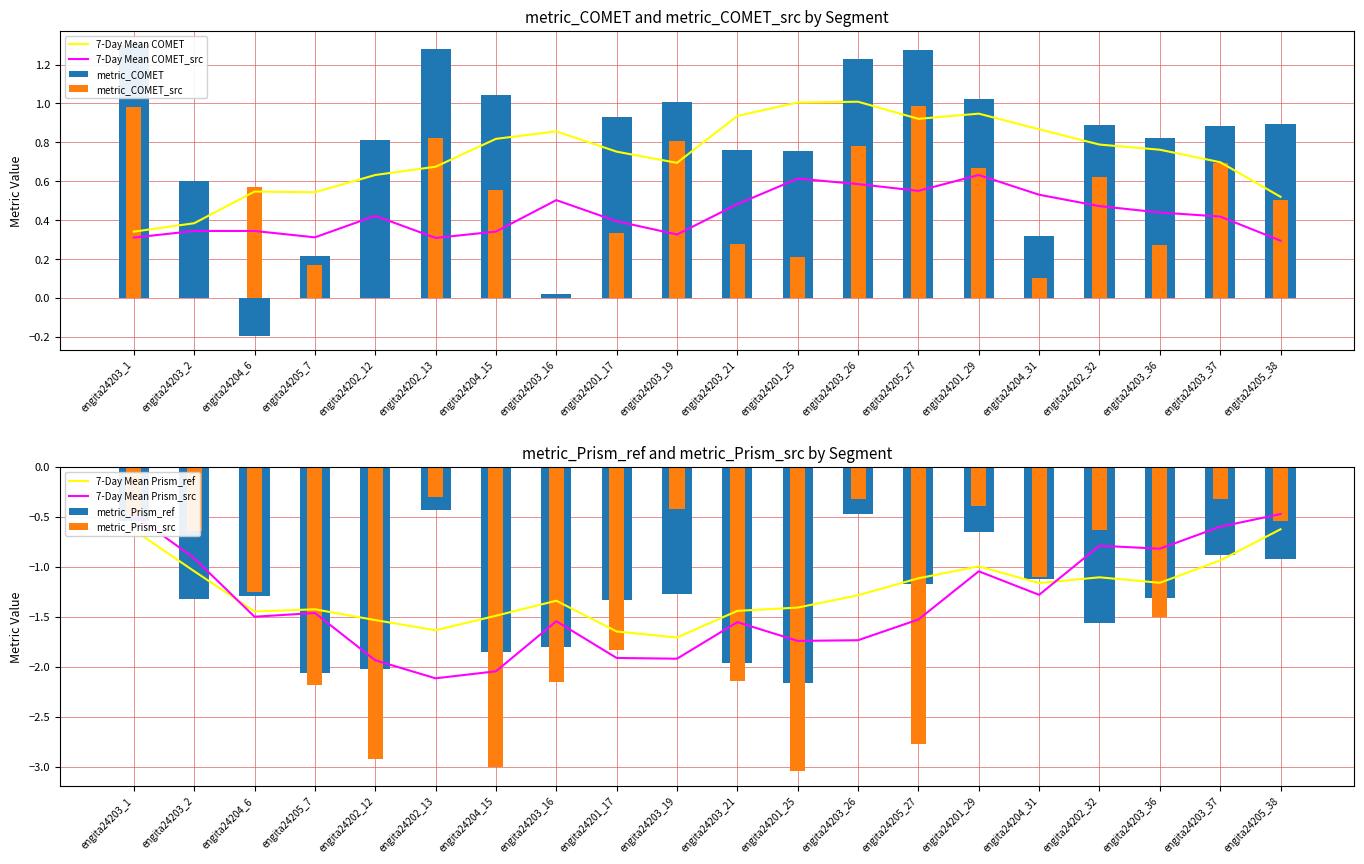

How many values in the metric_COMET series are below 0?

1